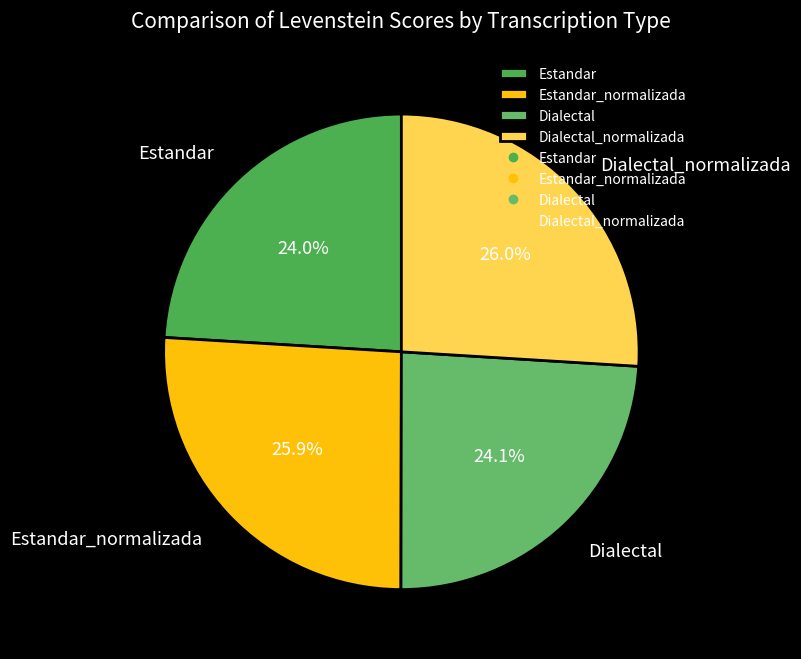

What percentage do Dialectal_normalizada and Estandar_normalizada together represent?

51.9%